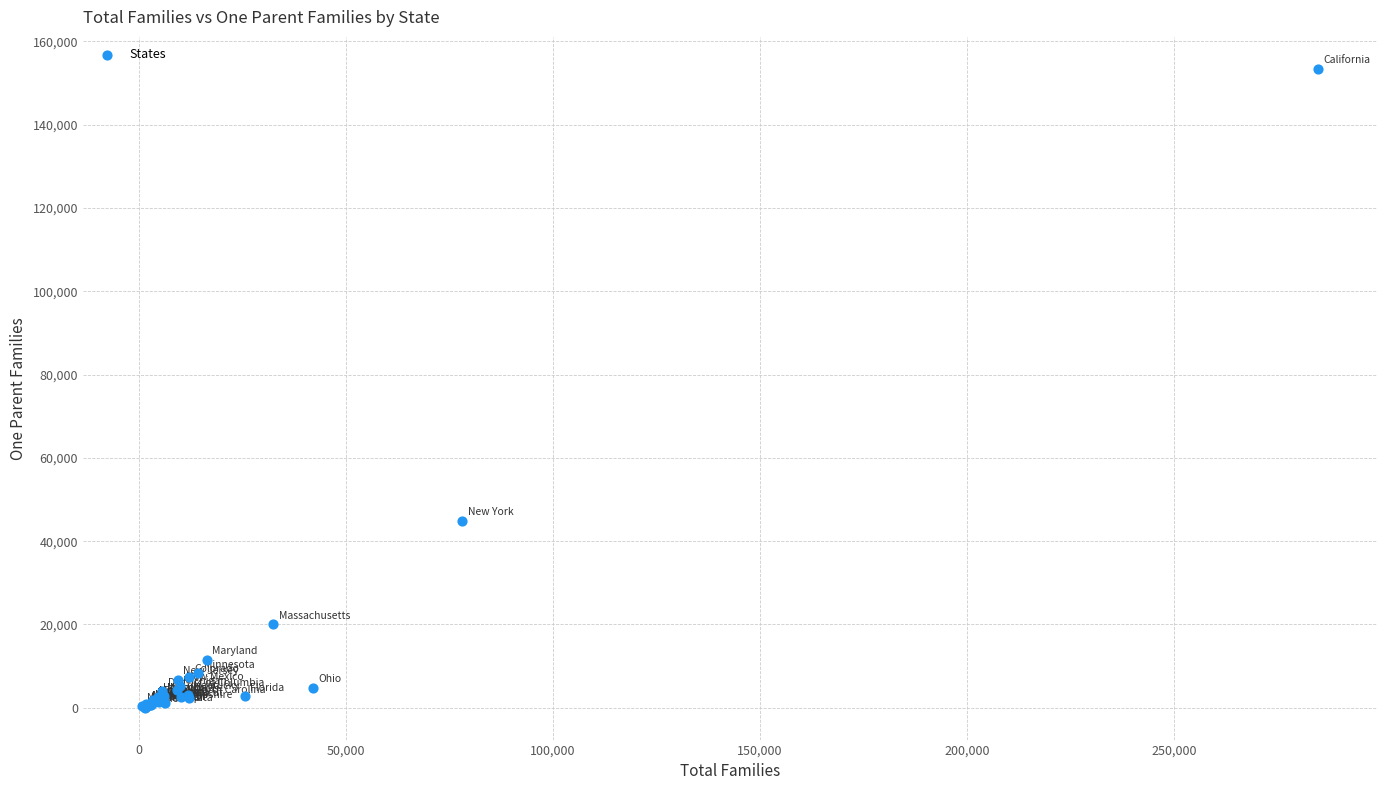

What Y value in the scatter plot is closest to 76708?

44876